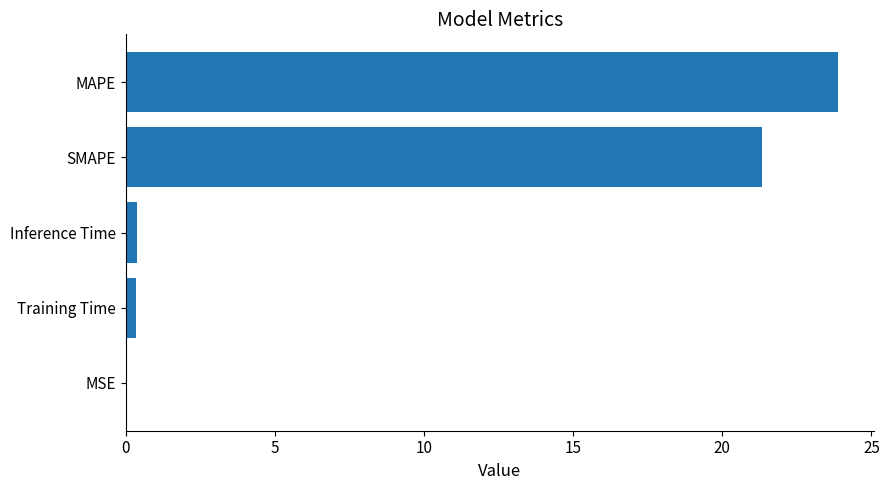

The value at MAPE is 23.9. True or false?

True